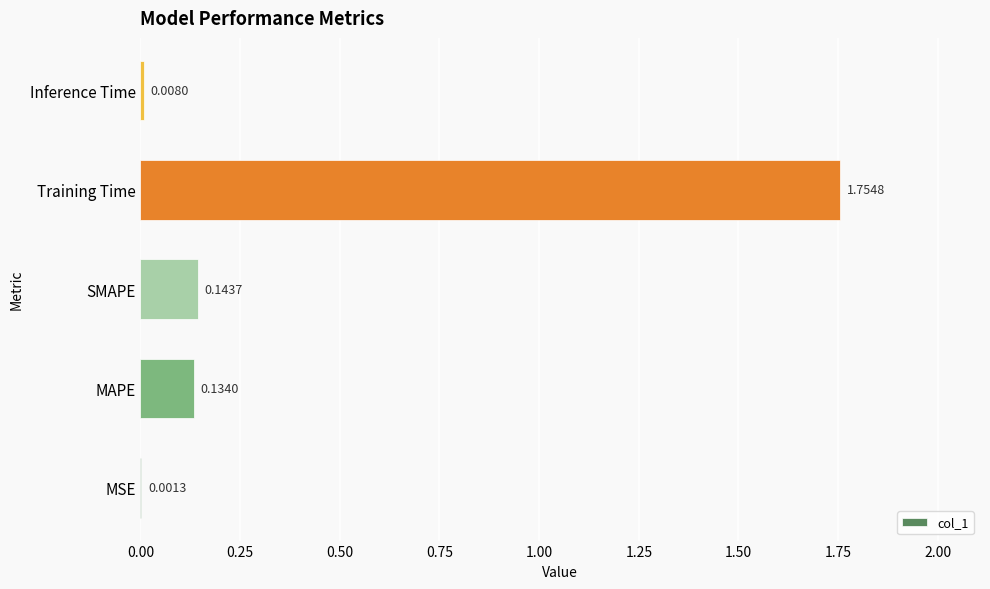

Are the bars horizontal?

Yes